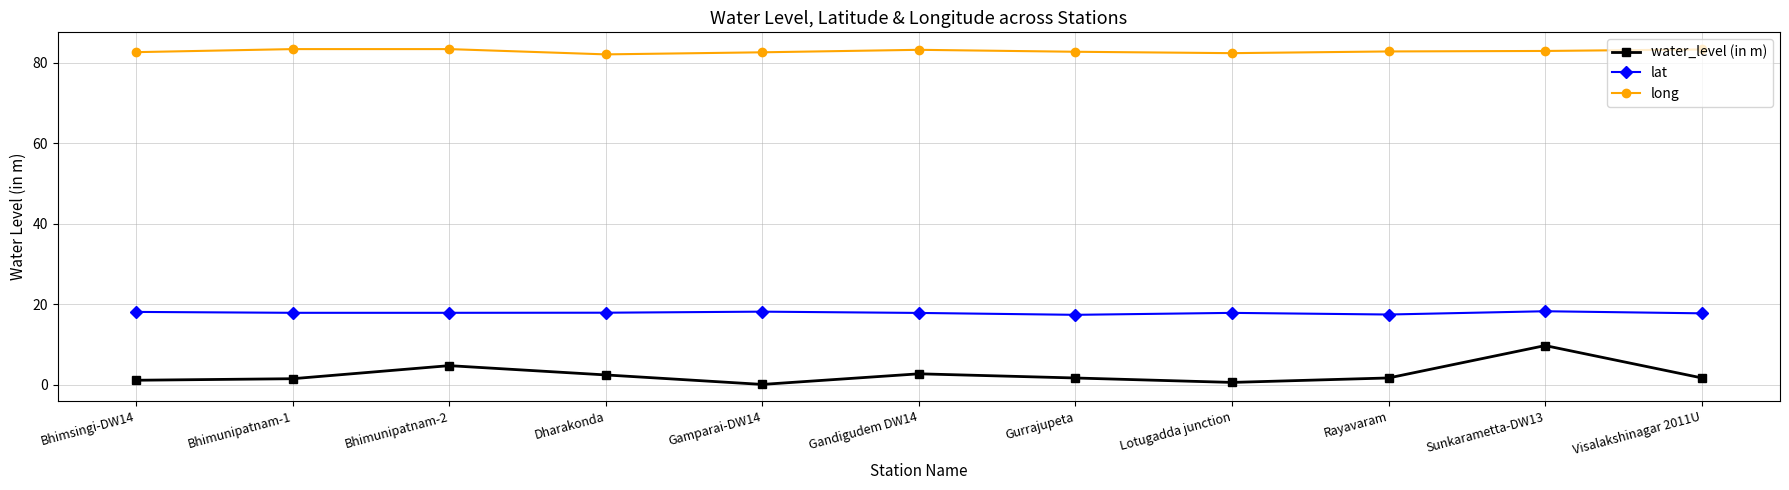

True or false: water_level (in m) and long cross at least once.

False